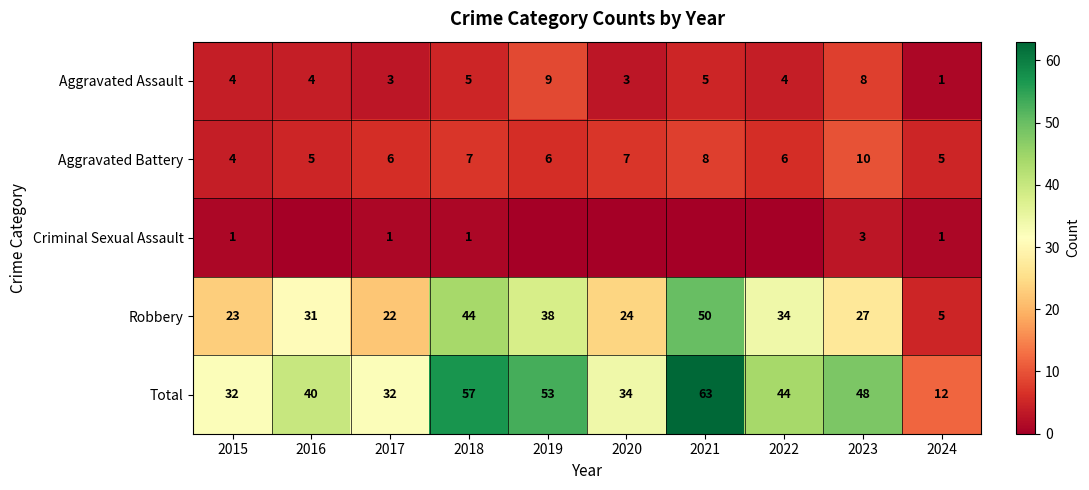

Read the Robbery value at 2018, to the nearest 10.

40